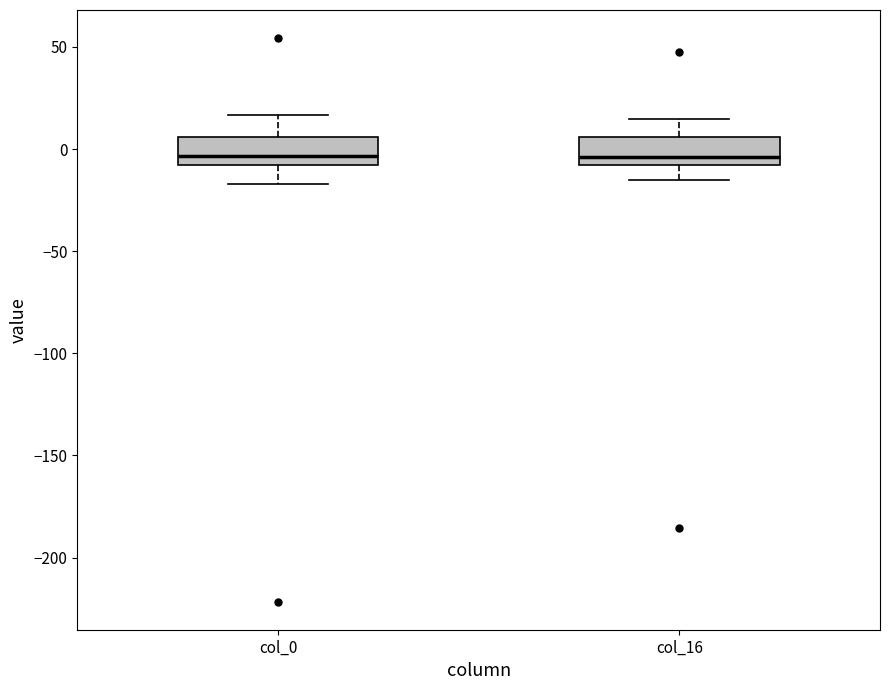

Where does the upper whisker of the box for col_16 end on the y-axis? The values are not printed on the chart, so give them approximately, as read against the axis.

15